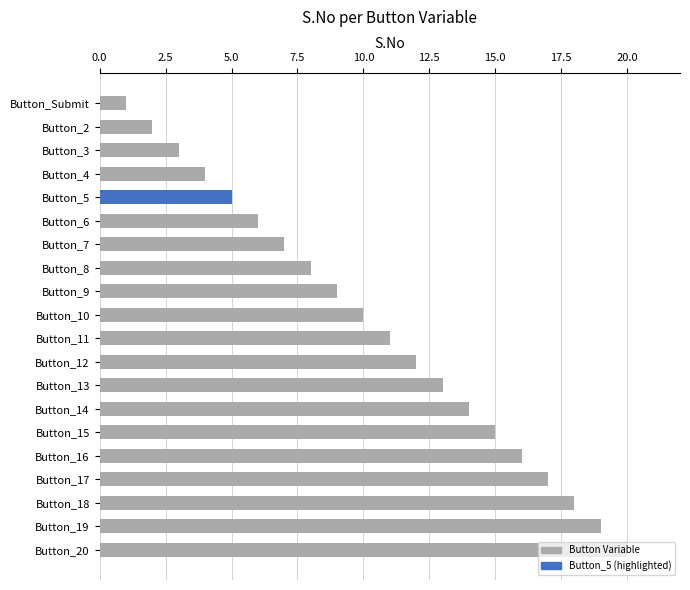

Which label corresponds to the largest value in the chart?

Button_20